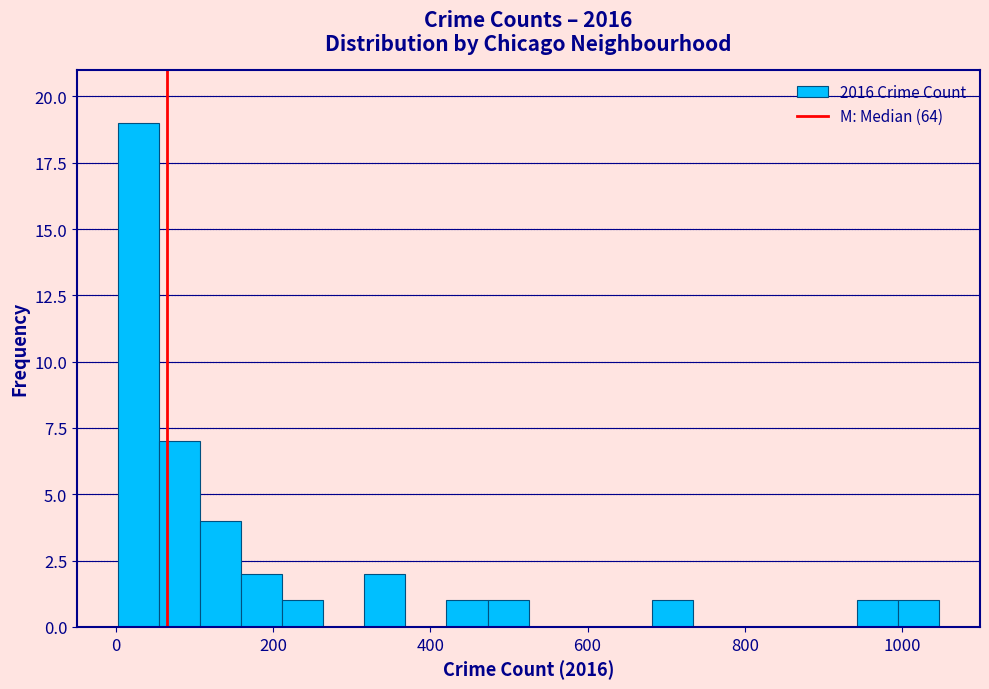

Around what value on the x-axis is the tallest bar? Give the approximate position of its centre, as read against the axis.

20